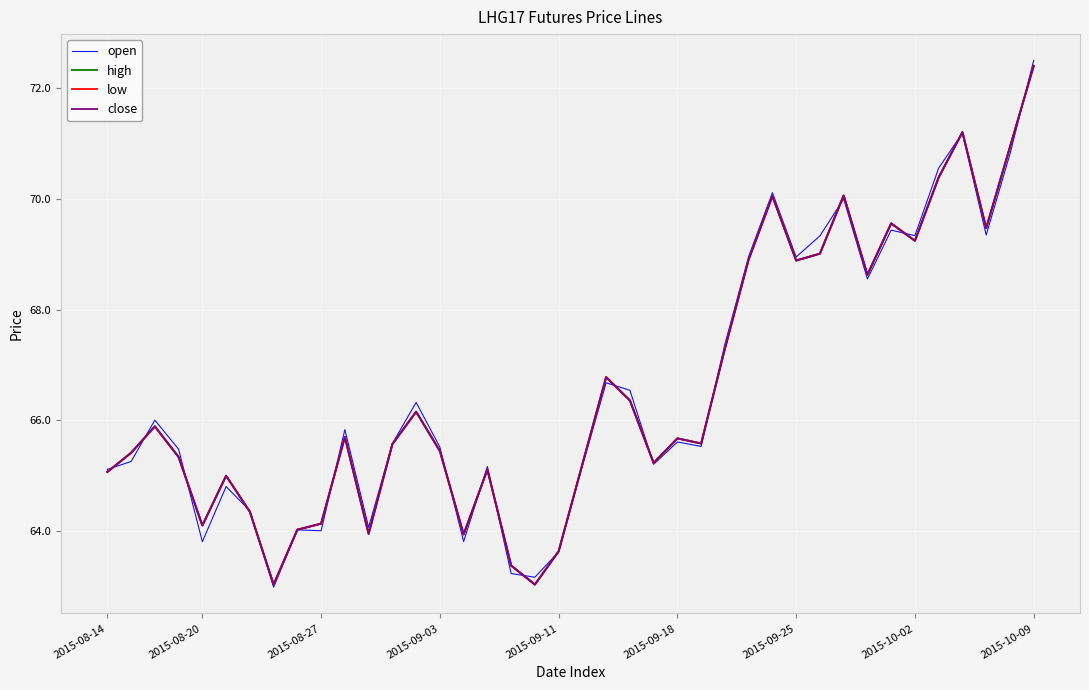

Does the chart have visible grid lines?

Yes